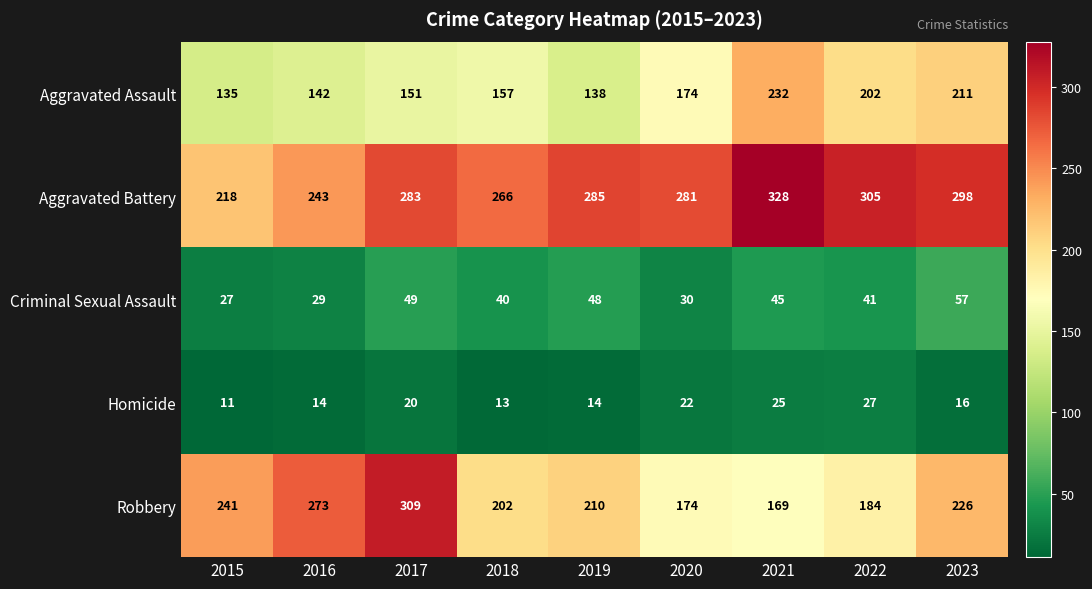

What is the spread (max minus min) of values at 2016?

259